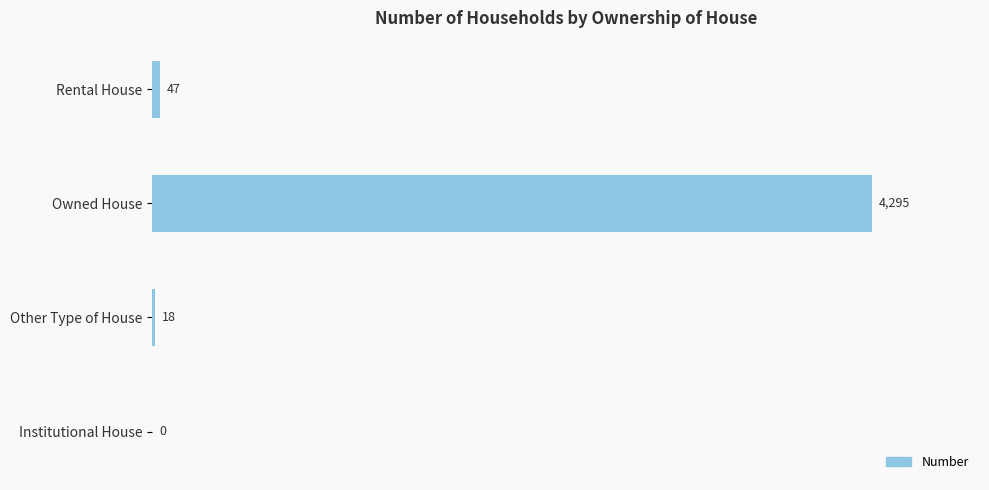

Reading top to bottom, what are all the values shown in this chart?

Rental House=47	Owned House=4295	Other Type of House=18	Institutional House=0